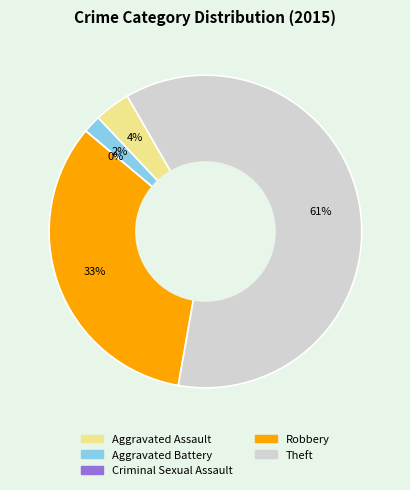

How many slices are in this pie chart?

5